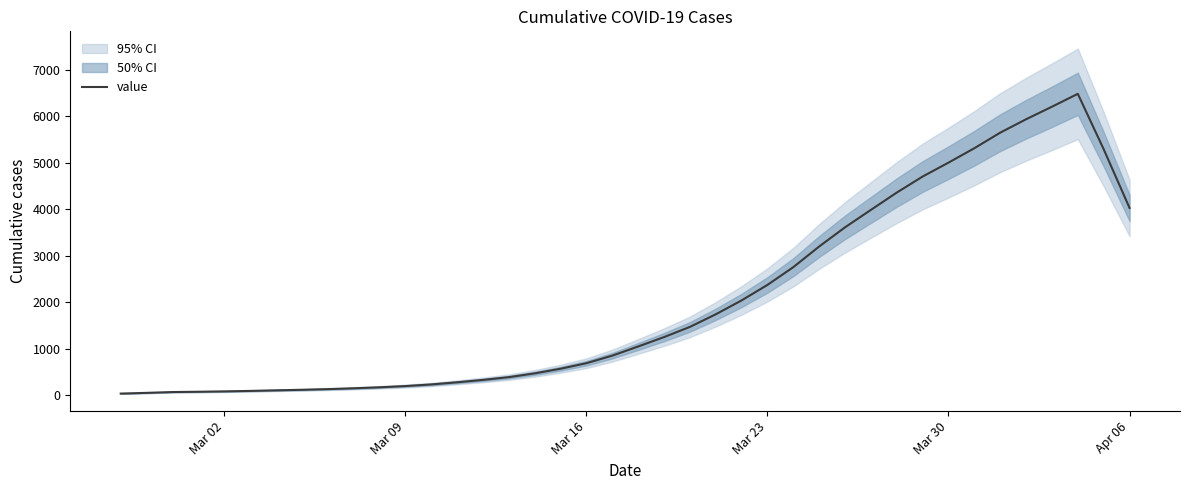

Reading left to right, extract all data points from this chart.

40.8	56.2	73.8	80.0	88.0	98.0	110.4	122.2	136.4	154.2	175.8	202.0	236.8	283.0	334.0	393.2	474.8	574.0	693.2	855.0	1051.4	1253.2	1472.0	1742.6	2041.4	2374.2	2755.6	3199.6	3611.2	3985.8	4357.6	4702.4	5000.8	5310.4	5644.8	5932.4	6202.0	6478.4	5287.8	4027.6